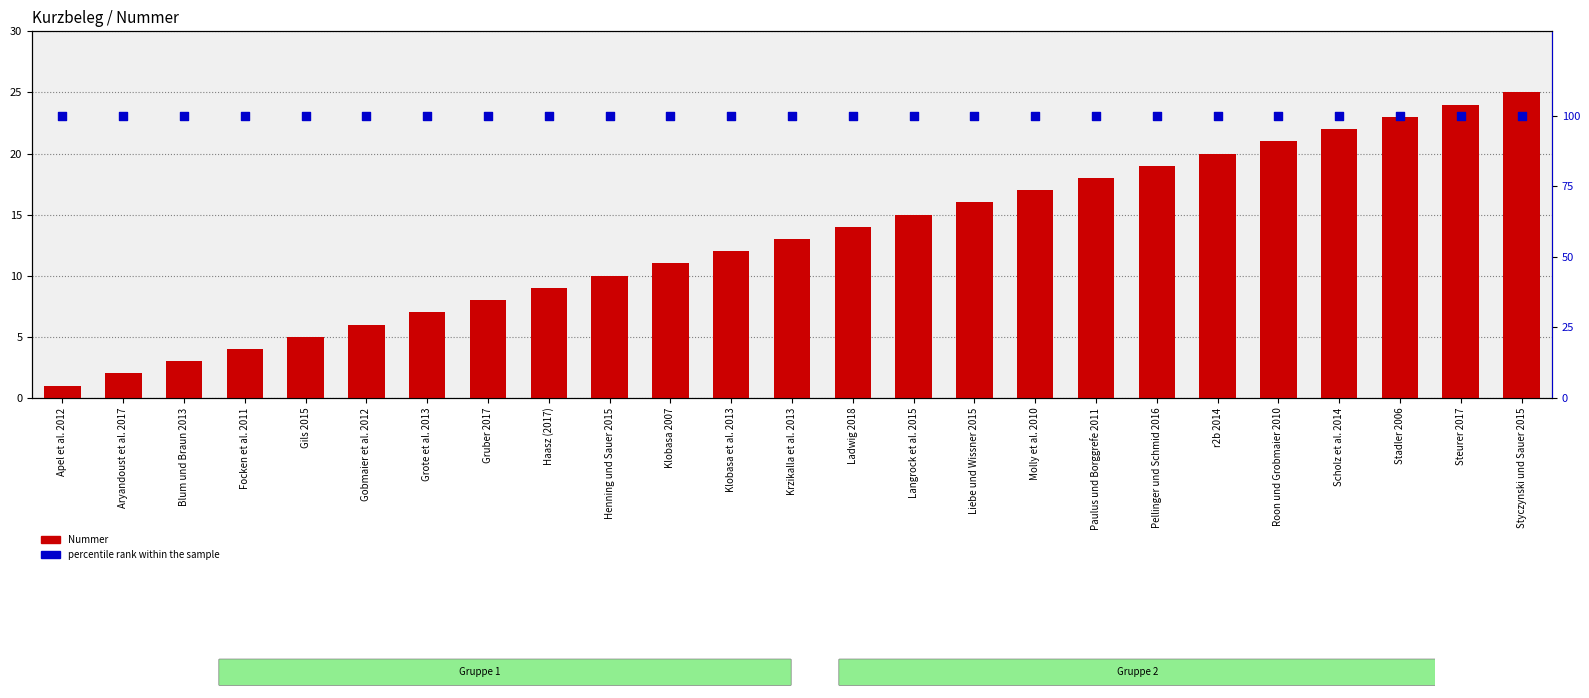

At which category is the sum across all series the highest?

Styczynski und Sauer 2015